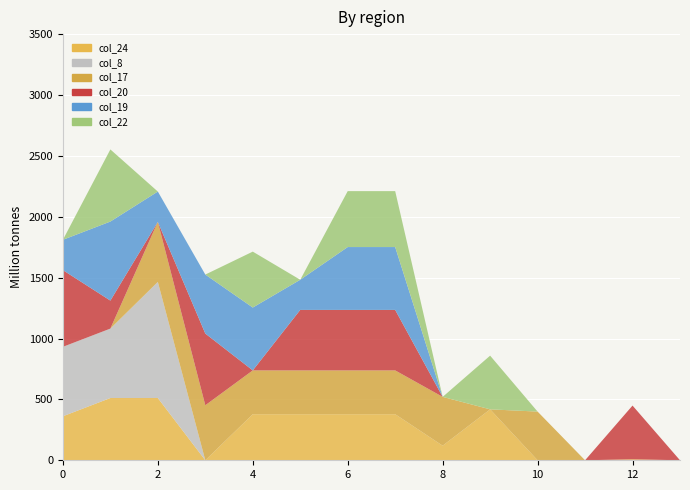

Reading right to left, what are all the values shown in this chart?

col_24: 13.0=0.0	12.0=8.3	11.0=0.0	10.0=0.0	9.0=418.3	8.0=119.9	7.0=378.3	6.0=378.3	5.0=378.3	4.0=378.3	3.0=0.0	2.0=511.3	1.0=511.3	0.0=361.5
col_8: 13.0=0.0	12.0=0.0	11.0=0.0	10.0=0.0	9.0=0.0	8.0=0.0	7.0=0.0	6.0=0.0	5.0=0.0	4.0=0.0	3.0=0.0	2.0=953.6	1.0=570.2	0.0=570.2
col_17: 13.0=0.0	12.0=0.0	11.0=0.0	10.0=399.8	9.0=0.0	8.0=400.8	7.0=359.8	6.0=359.8	5.0=359.8	4.0=359.8	3.0=451.8	2.0=492.8	1.0=0.0	0.0=0.0
col_20: 13.0=0.0	12.0=441.0	11.0=0.0	10.0=0.0	9.0=0.0	8.0=0.0	7.0=496.9	6.0=496.9	5.0=496.9	4.0=0.0	3.0=588.9	2.0=0.0	1.0=229.9	0.0=629.9
col_19: 13.0=0.0	12.0=0.0	11.0=0.0	10.0=0.0	9.0=0.0	8.0=0.0	7.0=516.2	6.0=516.2	5.0=247.6	4.0=516.2	3.0=484.6	2.0=249.2	1.0=649.2	0.0=249.2
col_22: 13.0=0.0	12.0=0.0	11.0=0.0	10.0=0.0	9.0=441.0	8.0=0.0	7.0=459.3	6.0=459.3	5.0=0.0	4.0=459.3	3.0=0.0	2.0=0.0	1.0=592.3	0.0=0.0